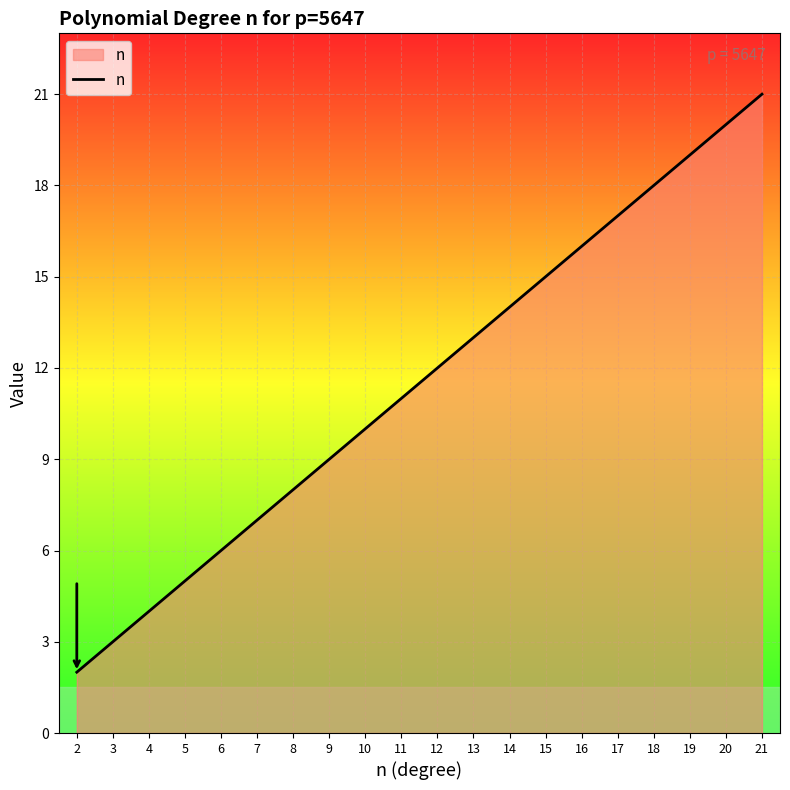

What is the change in value from 5 to 19?

+14